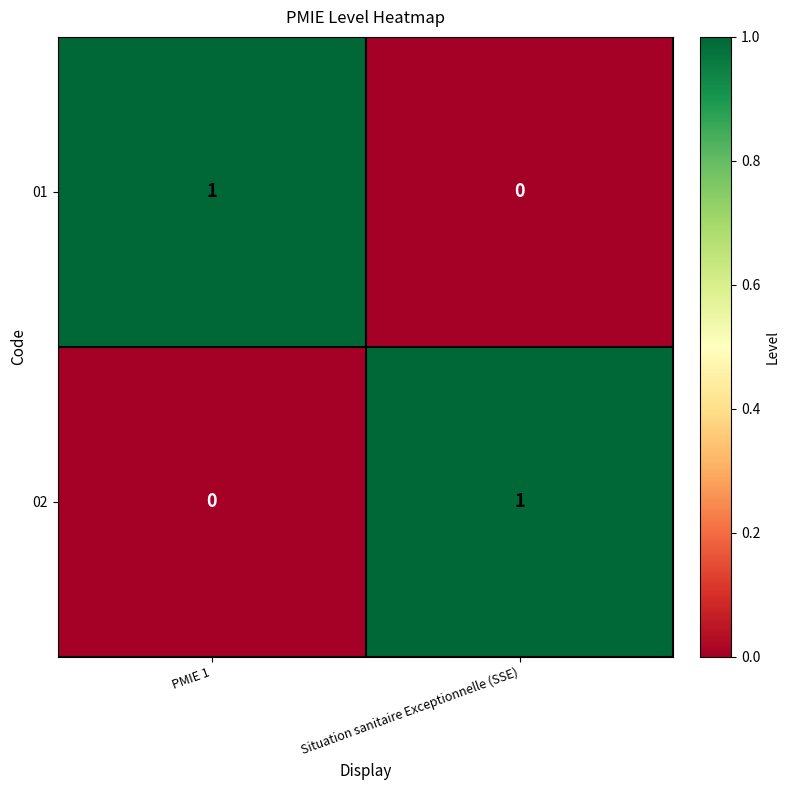

At PMIE 1, list the series in order from largest to smallest.

01, 02